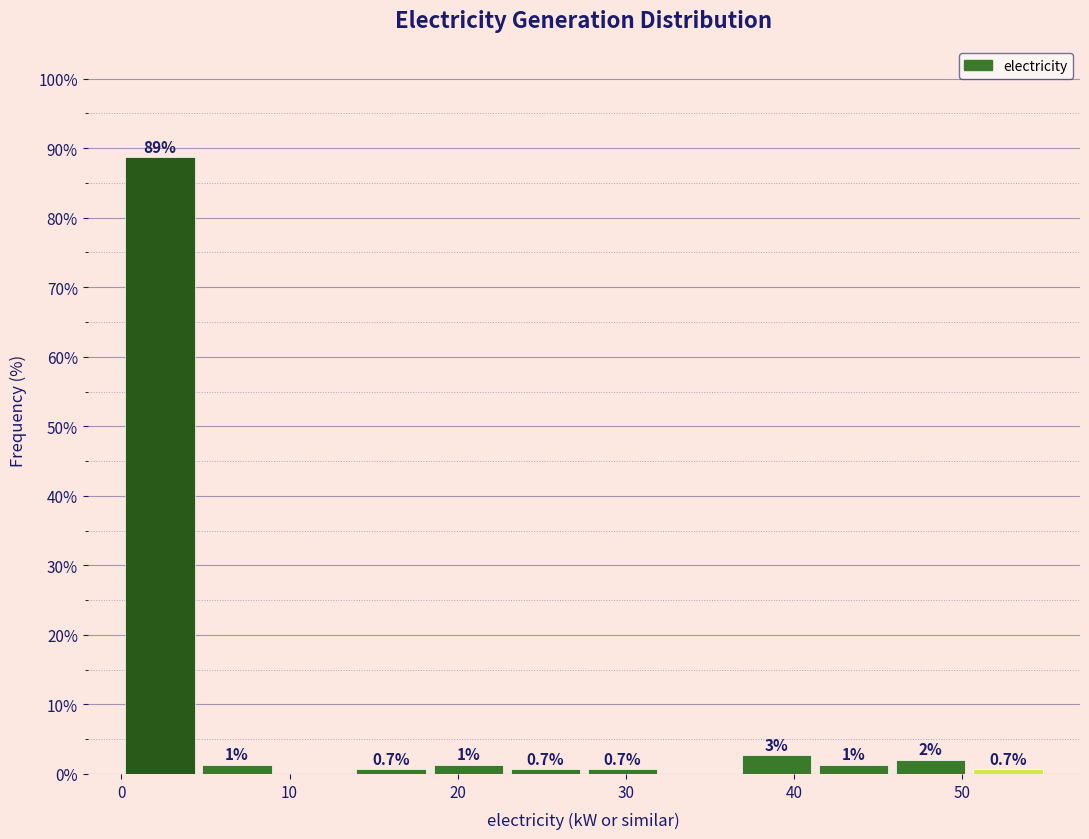

Which range on the x-axis has the tallest bar?

0 to 5